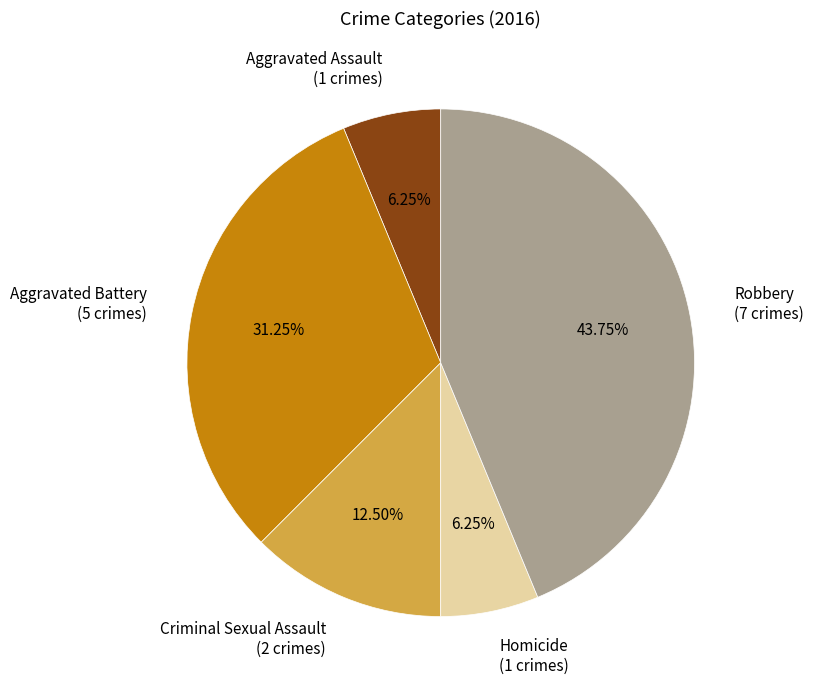

Combined, do Aggravated Assault and Criminal Sexual Assault account for over 50%?

No